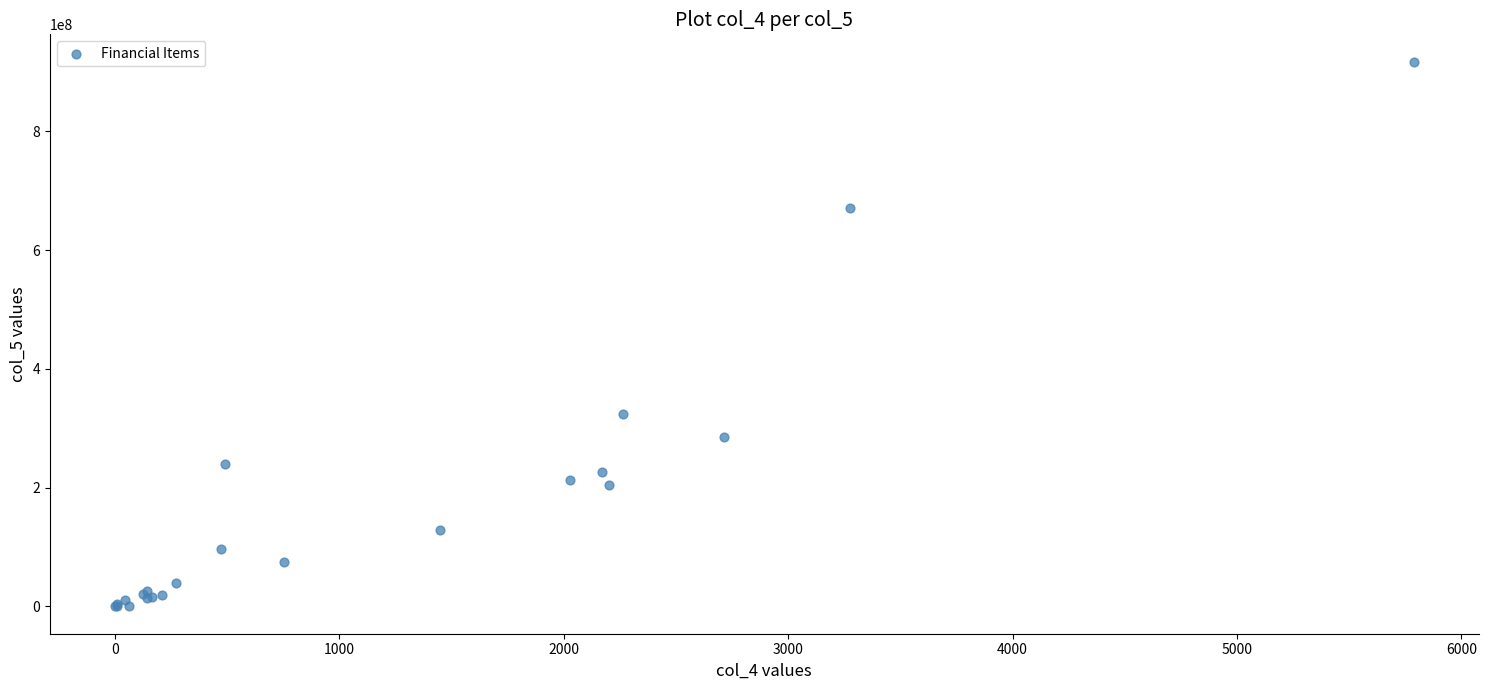

What Y value in the scatter plot is closest to 458850500?

323548000